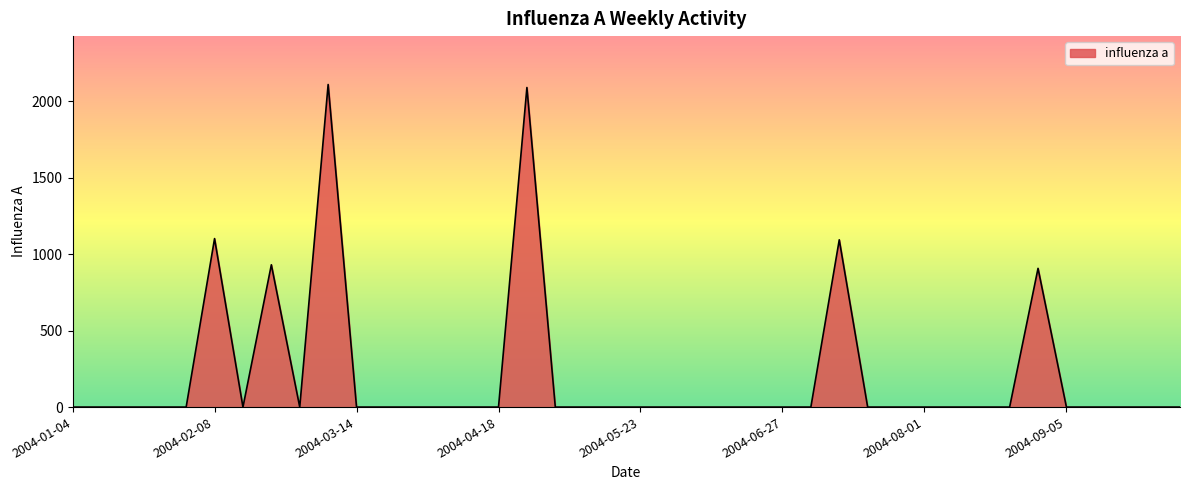

What is the difference between the maximum and minimum values?

2109.1